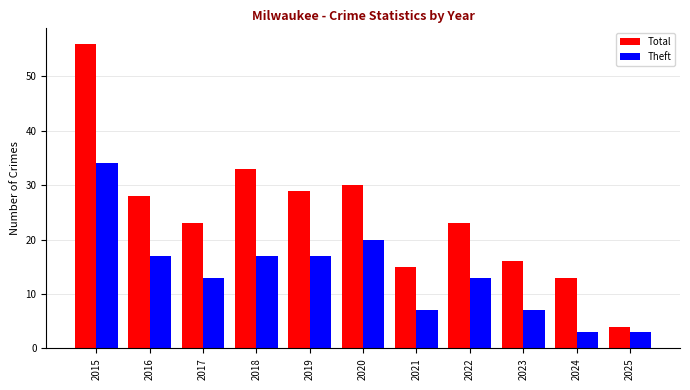

What are all the series names shown in the legend?

Total, Theft